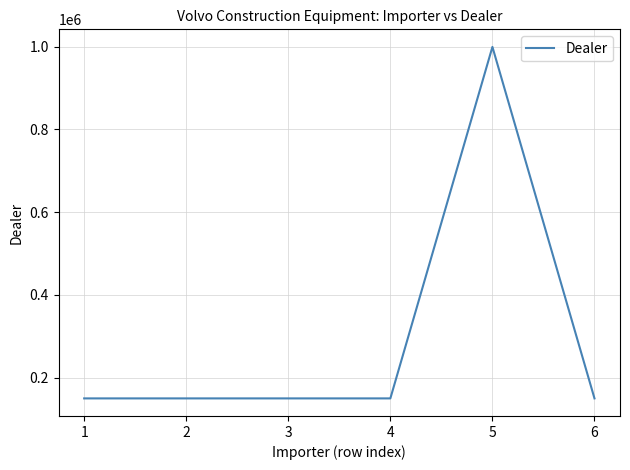

How many categories are shown in the chart?

6